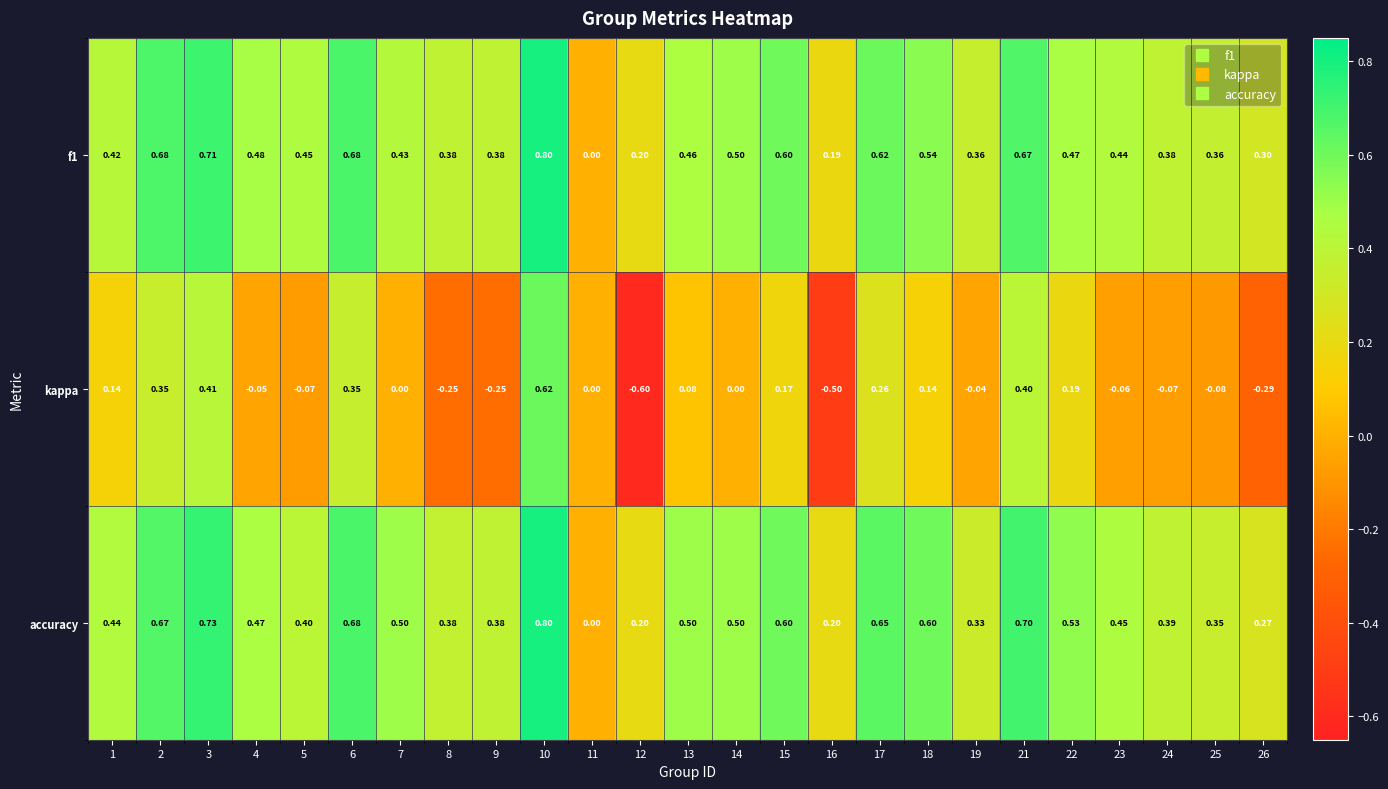

Which series has the widest spread of values?

kappa